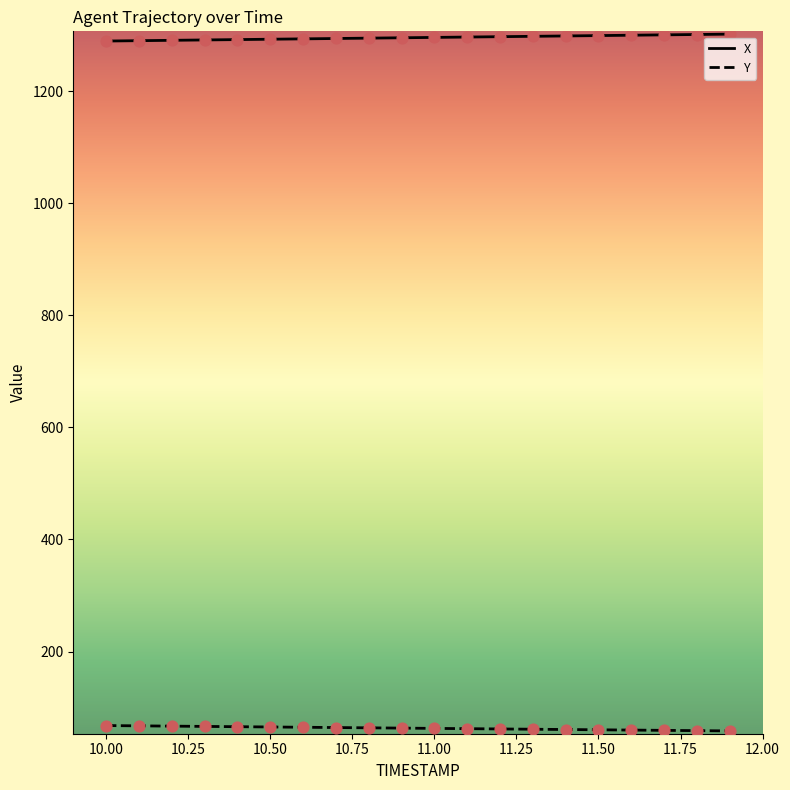

List the series in order of their peak value, highest first.

X, Y